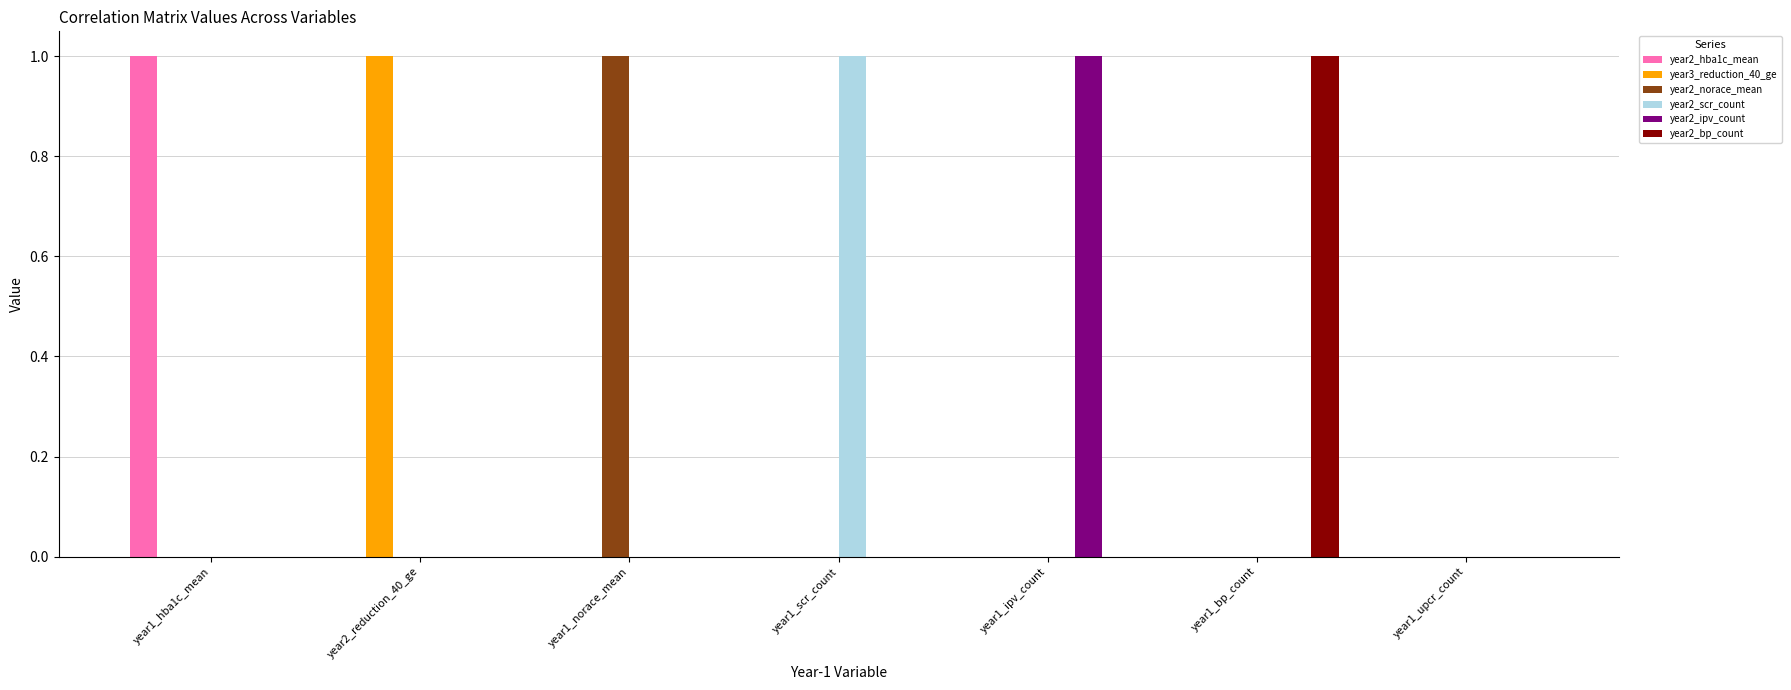

Count the number of categories in the chart.

7